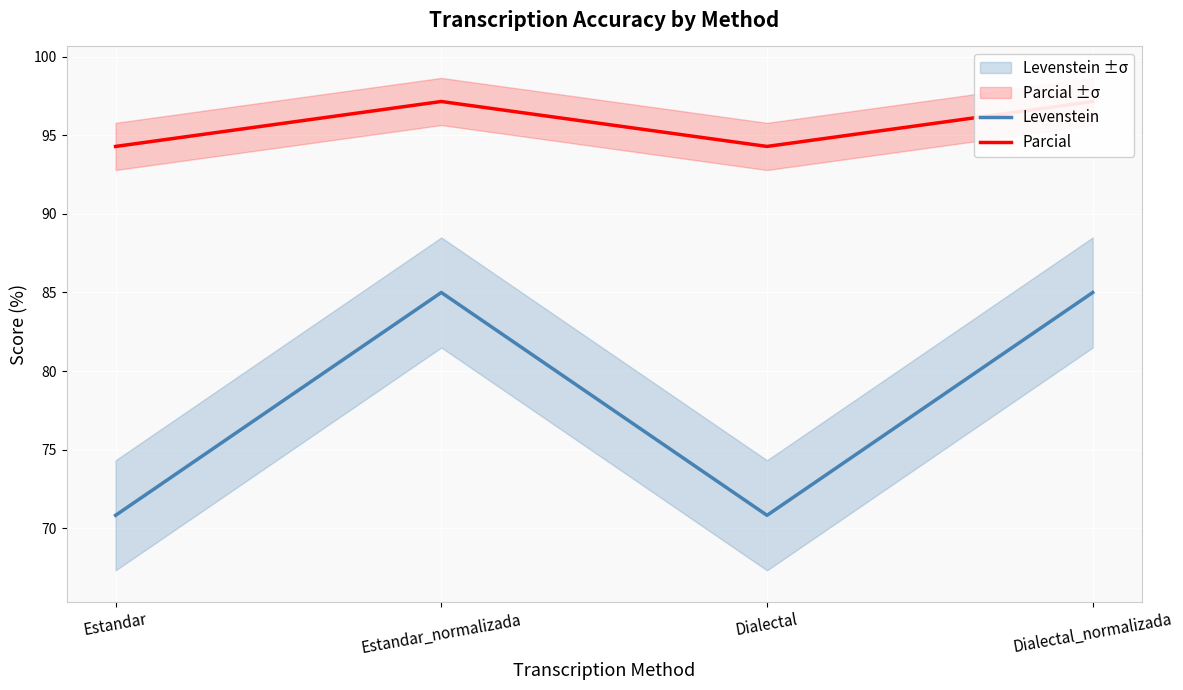

How many data points in Parcial are less than 97?

2